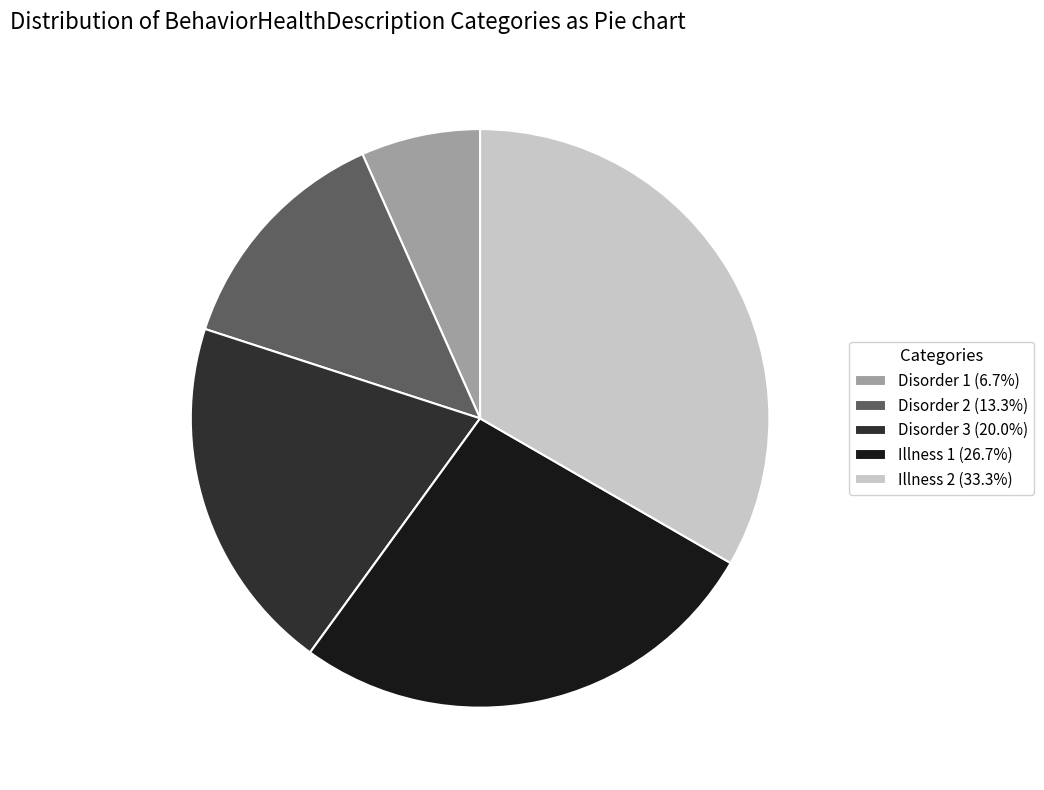

Is it true that Disorder 2 is 23% of the pie?

False